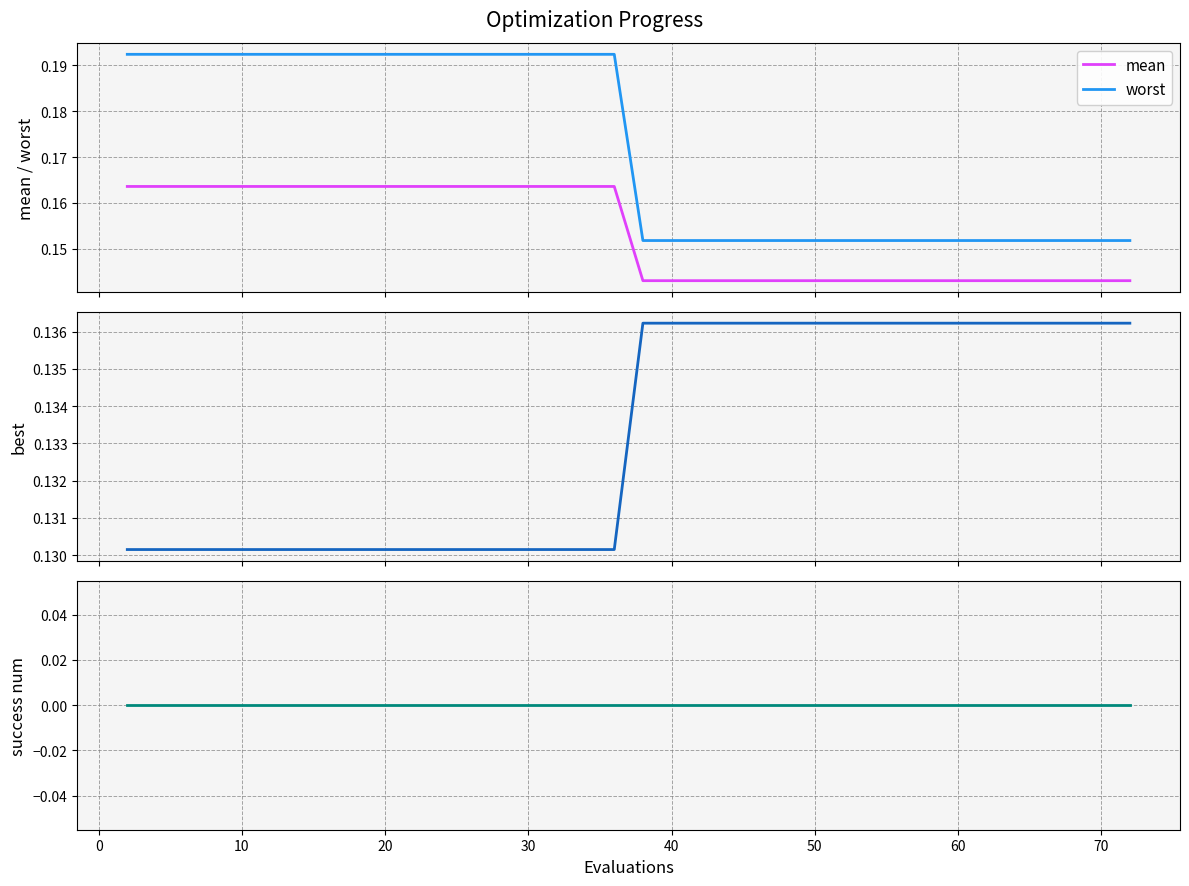

True or false: mean and worst cross at least once.

False